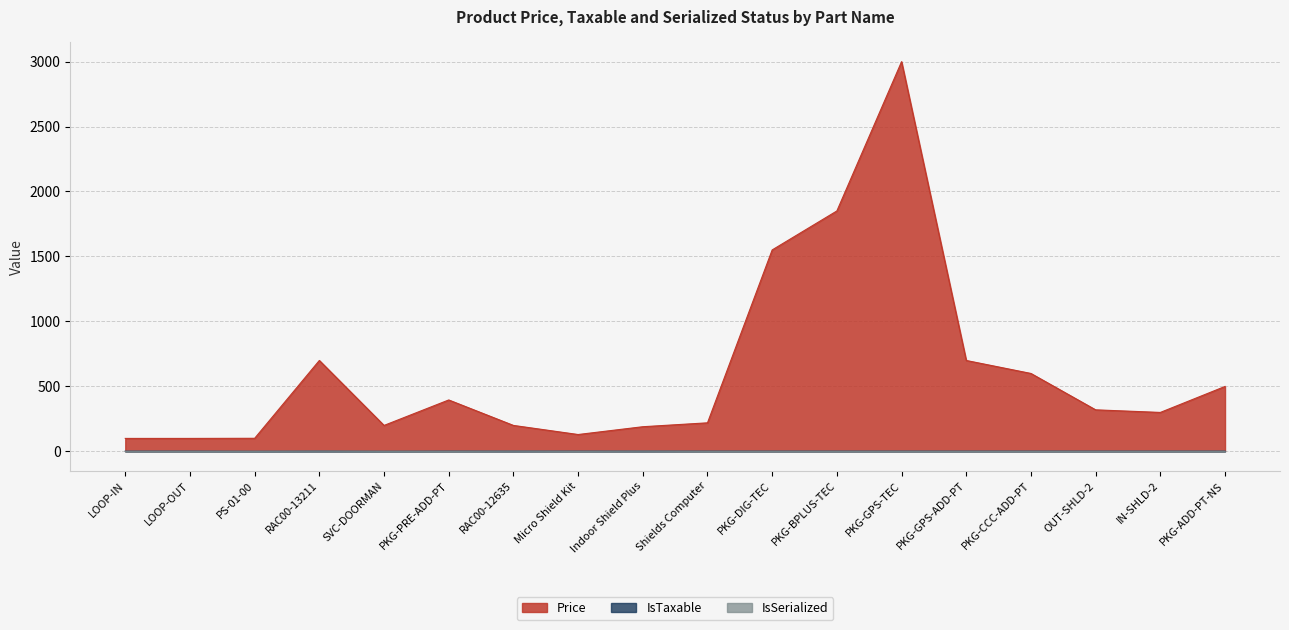

What is the label of the 6th point from the right?

PKG-GPS-TEC